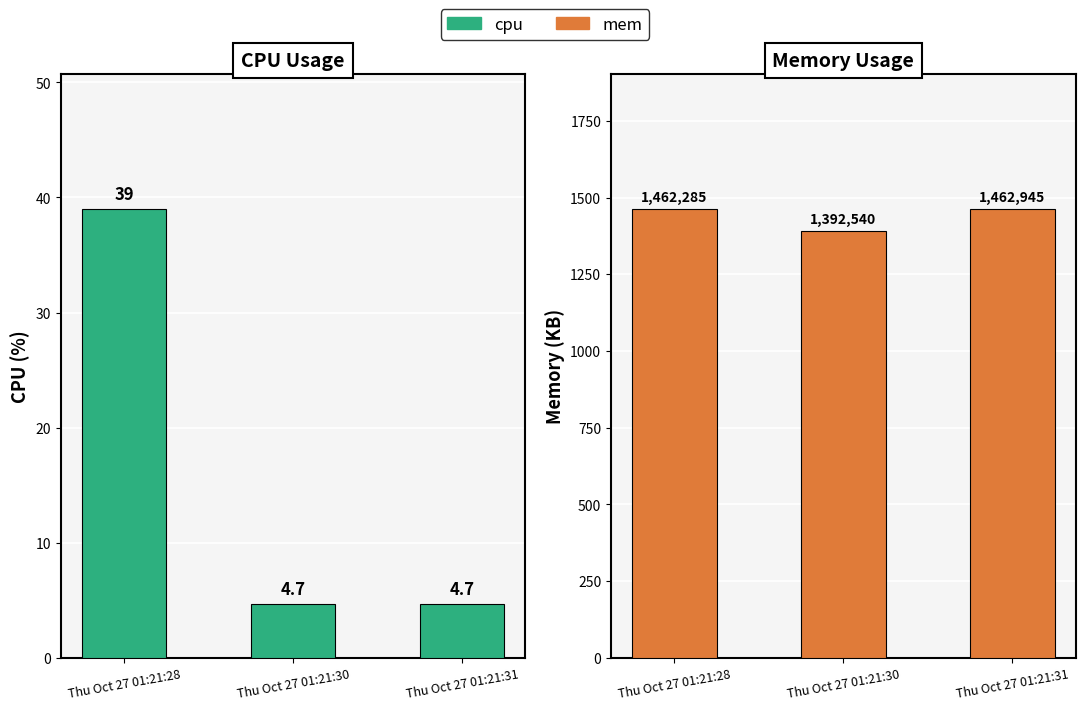

At Thu Oct 27 01:21:30, list the series in order from smallest to largest.

cpu, mem